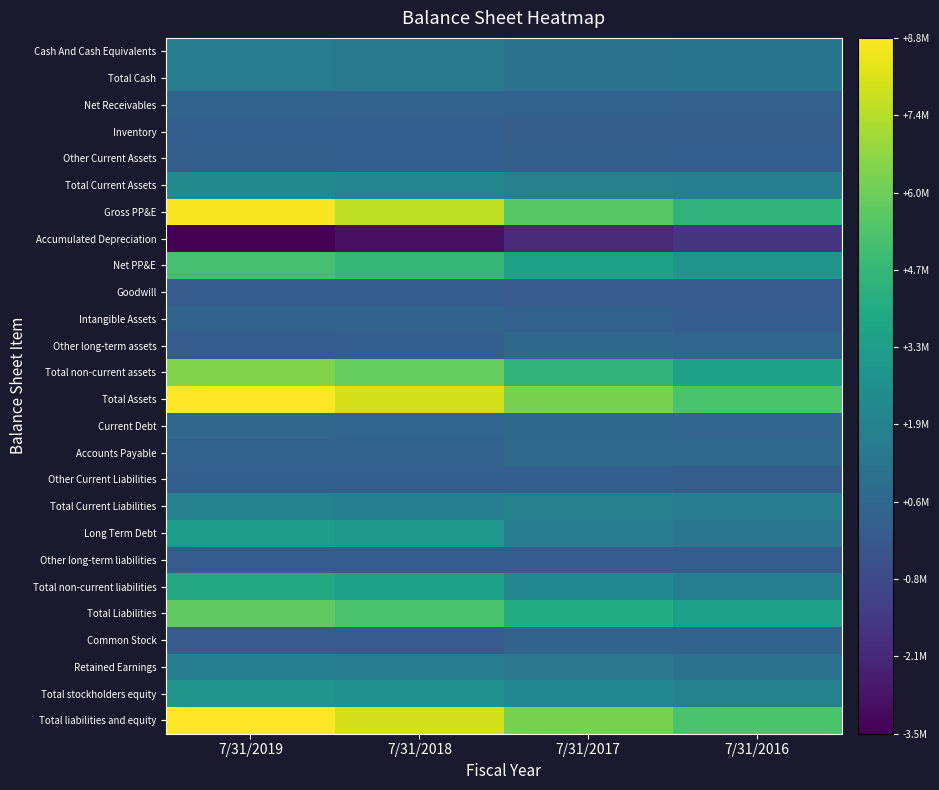

At which category is the sum across all series the highest?

7/31/2019